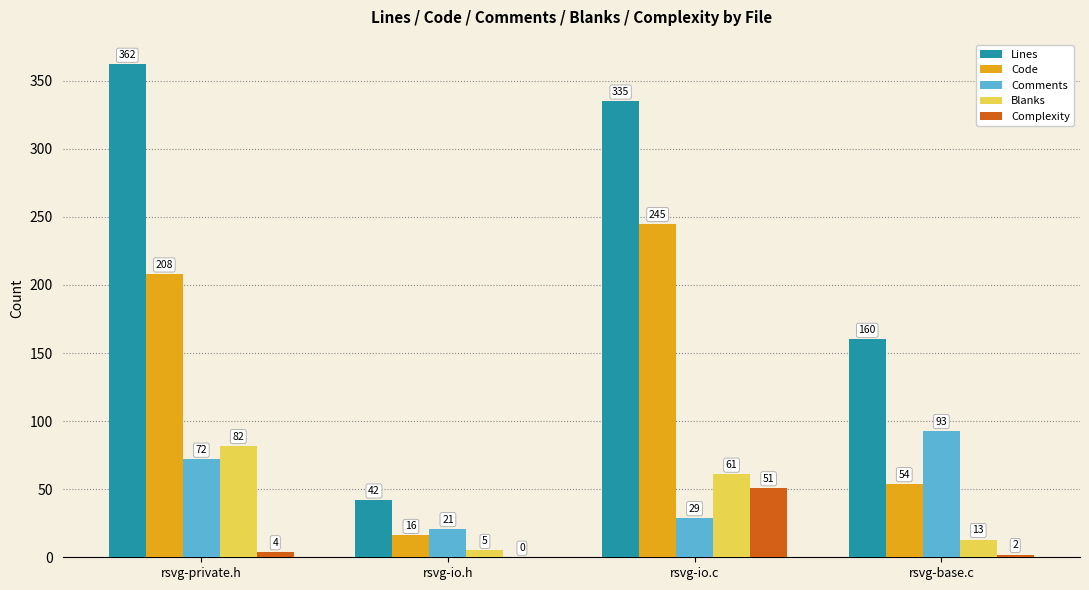

What is the difference between the Complexity values at rsvg-io.h and rsvg-base.c?

2